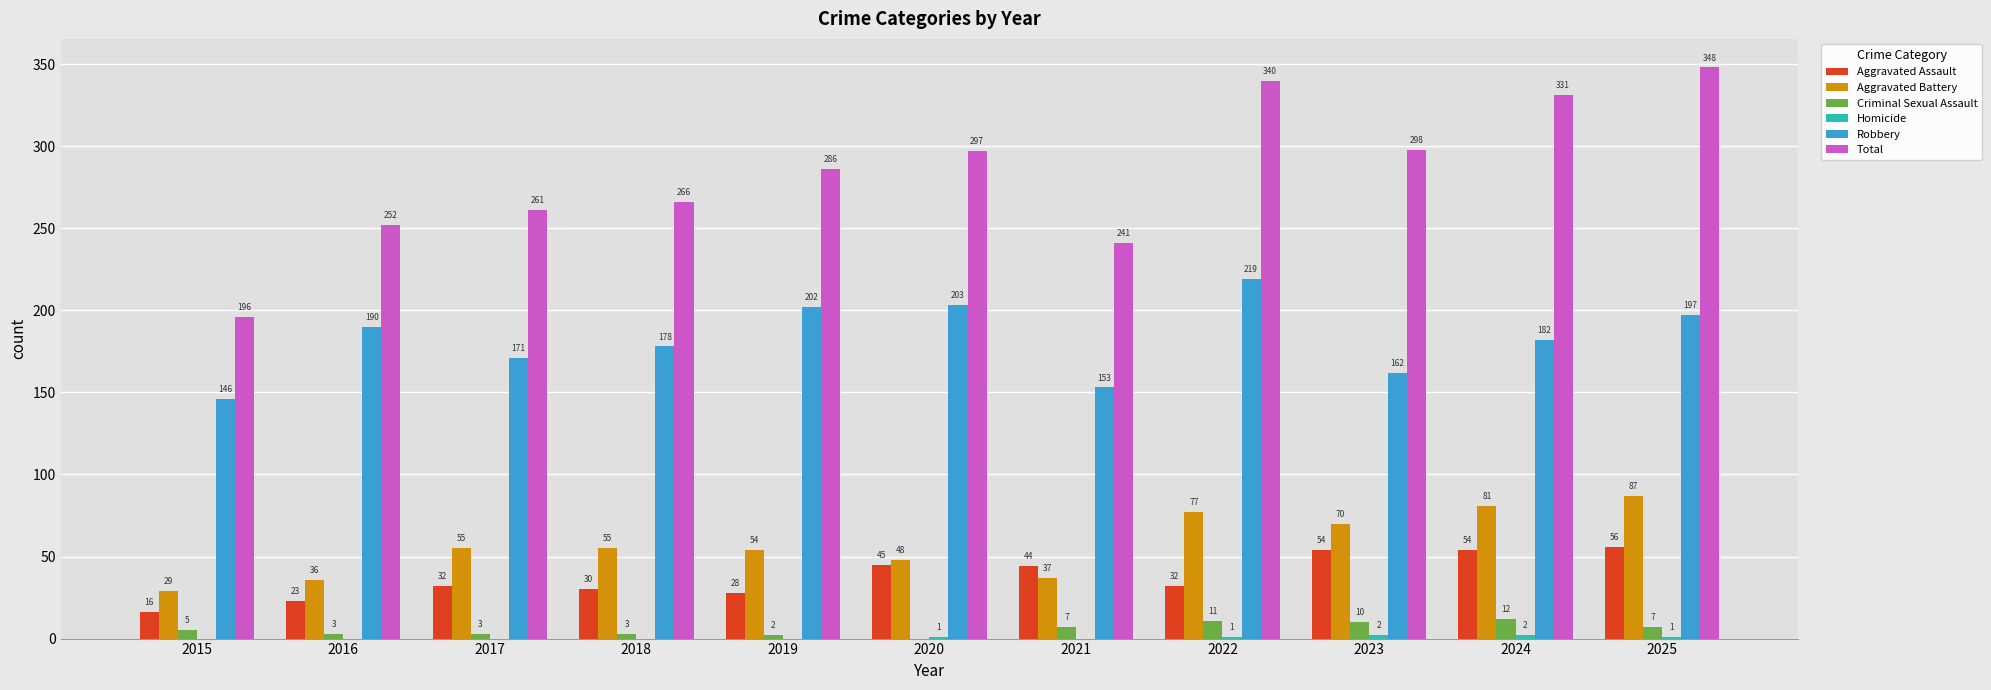

Which series has the largest range (max minus min)?

Total